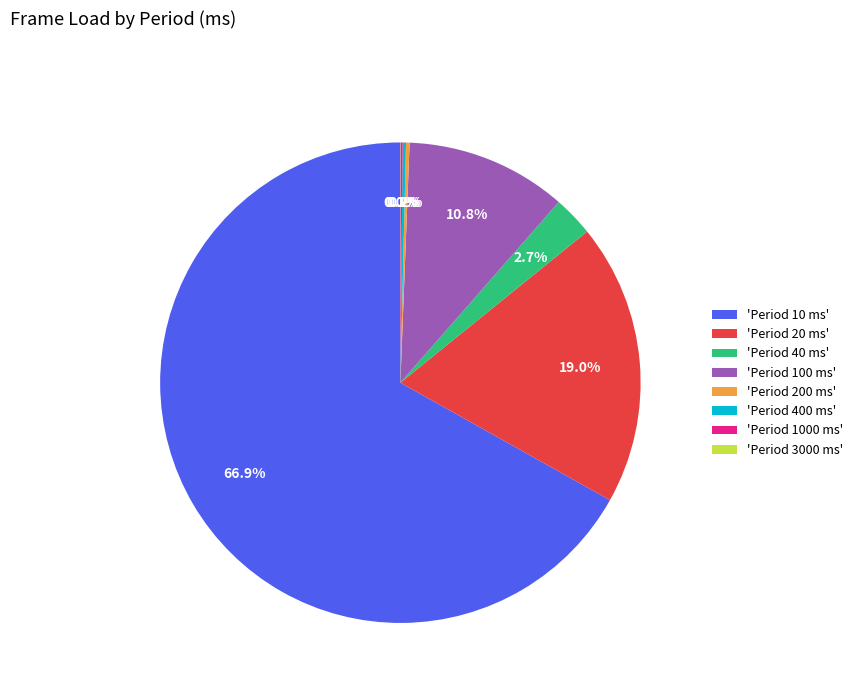

Which category has the biggest portion of the pie?

'Period 10 ms'